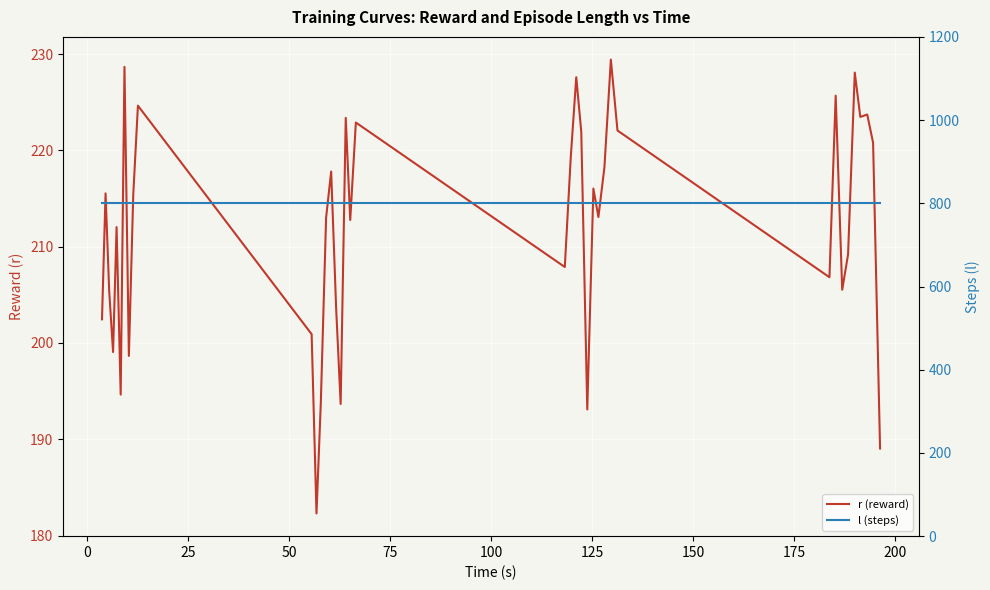

How many data points in r (reward) are less than 213?

18